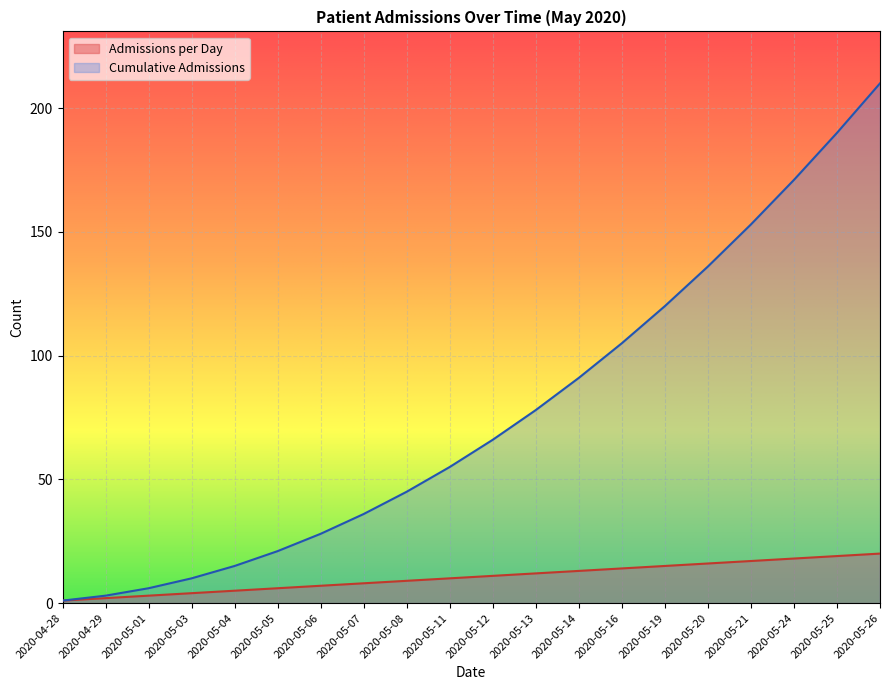

At which label is Admissions per Day closest to 10?

2020-05-11